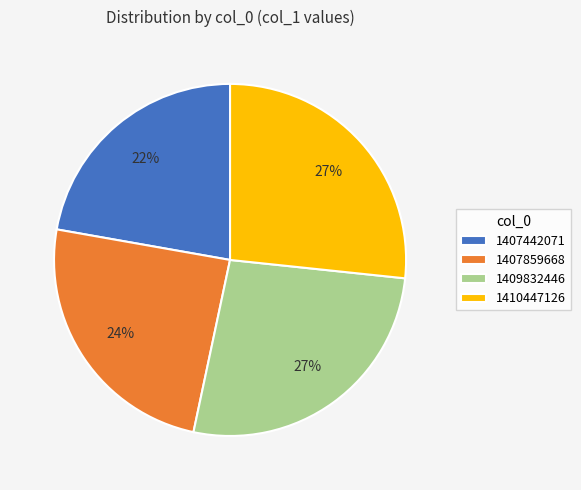

The 1409832446 slice represents 17% of the pie. True or false?

False